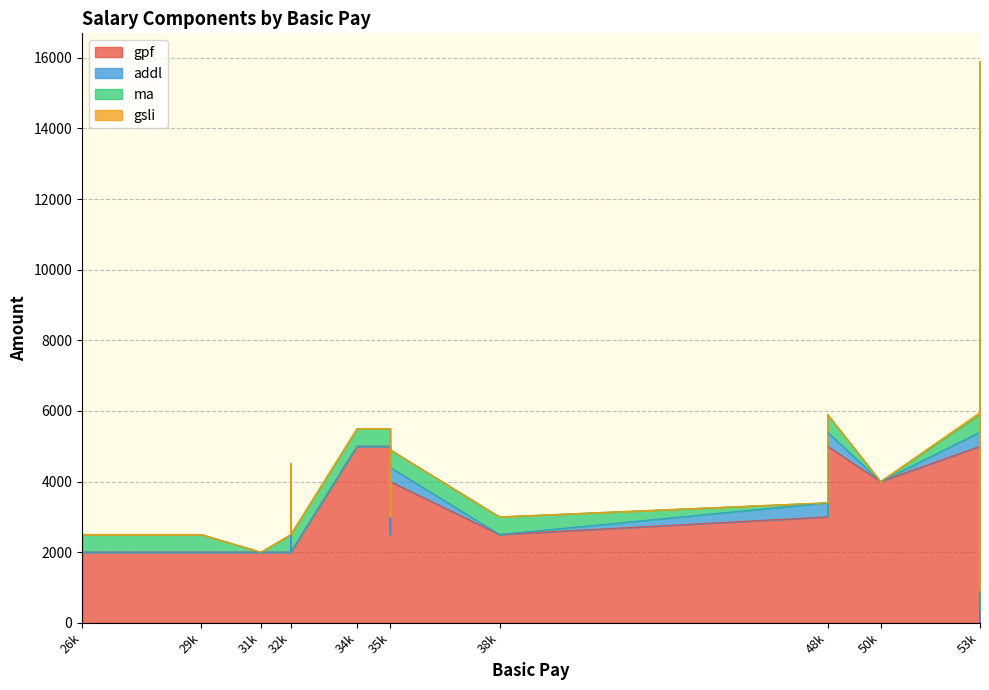

What are all the series names shown in the legend?

gpf, addl, ma, gsli